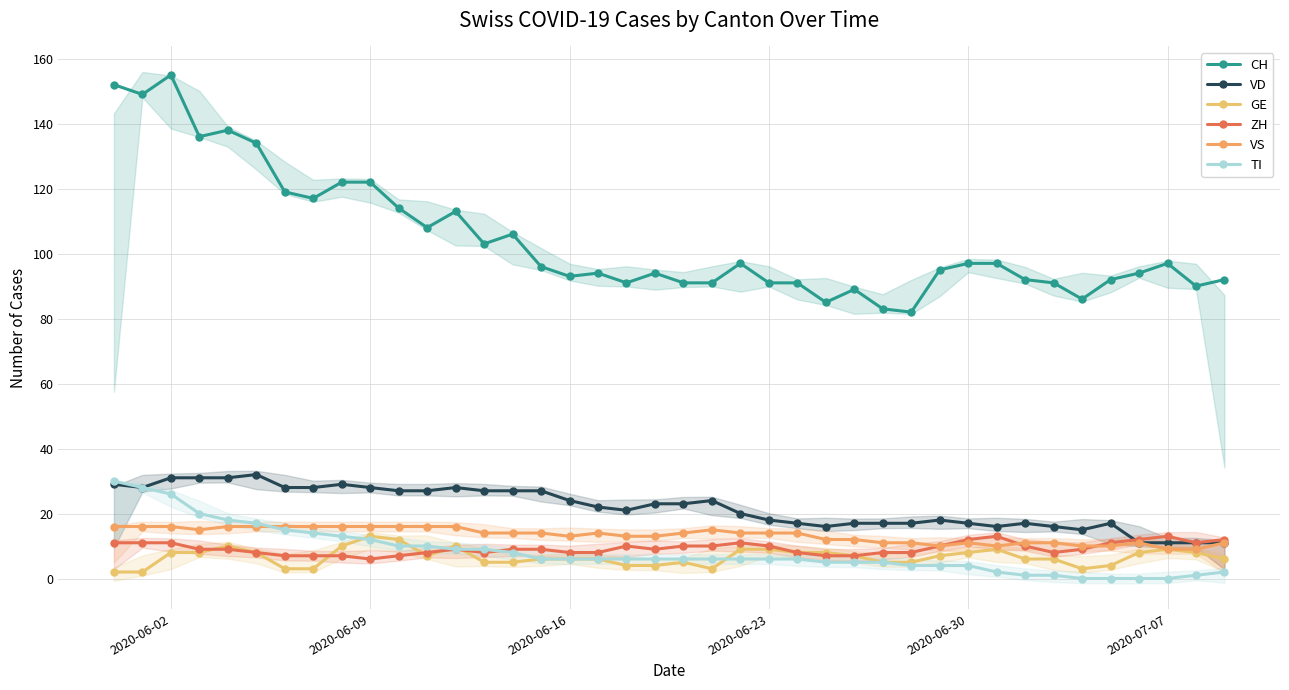

List the series in order of their peak value, lowest first.

GE, ZH, VS, TI, VD, CH